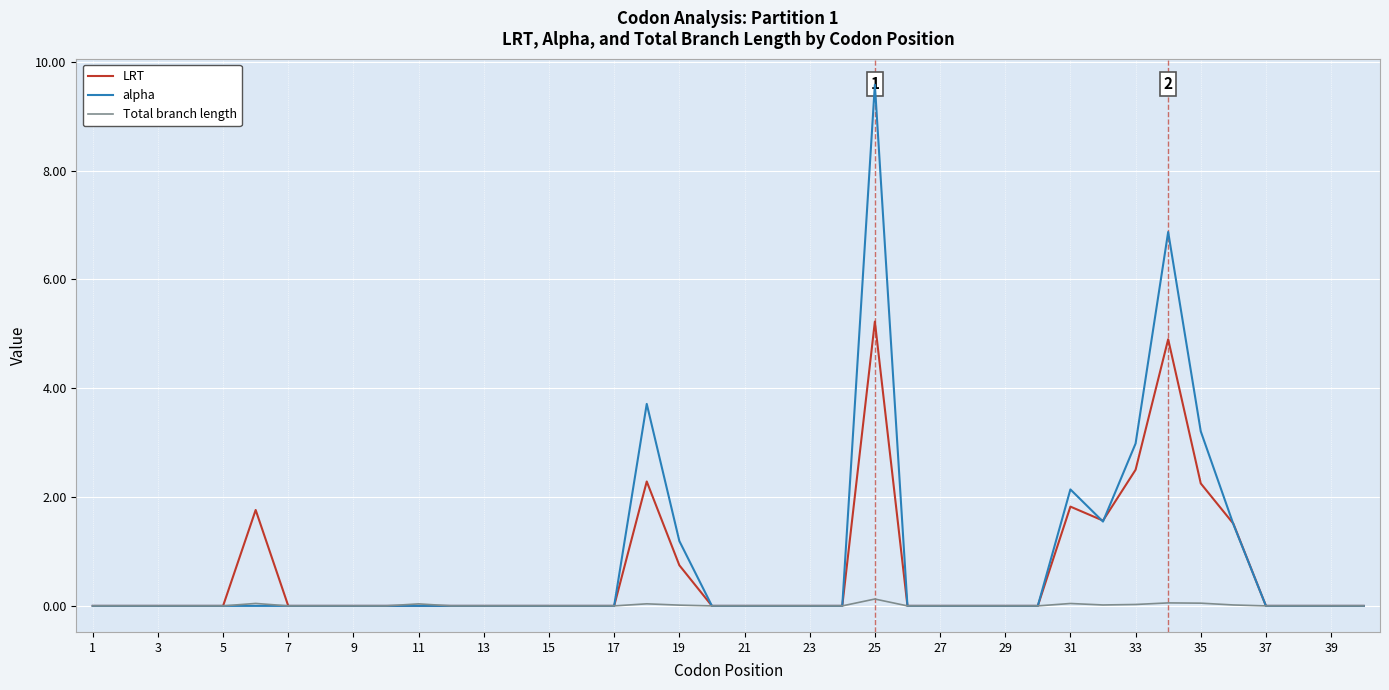

Count the number of categories in the chart.

40